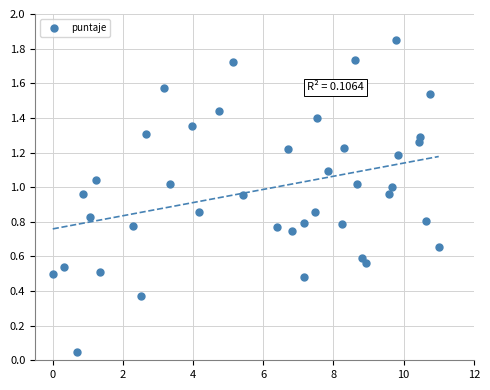

What is the range of Y values (max minus min)?

1.8